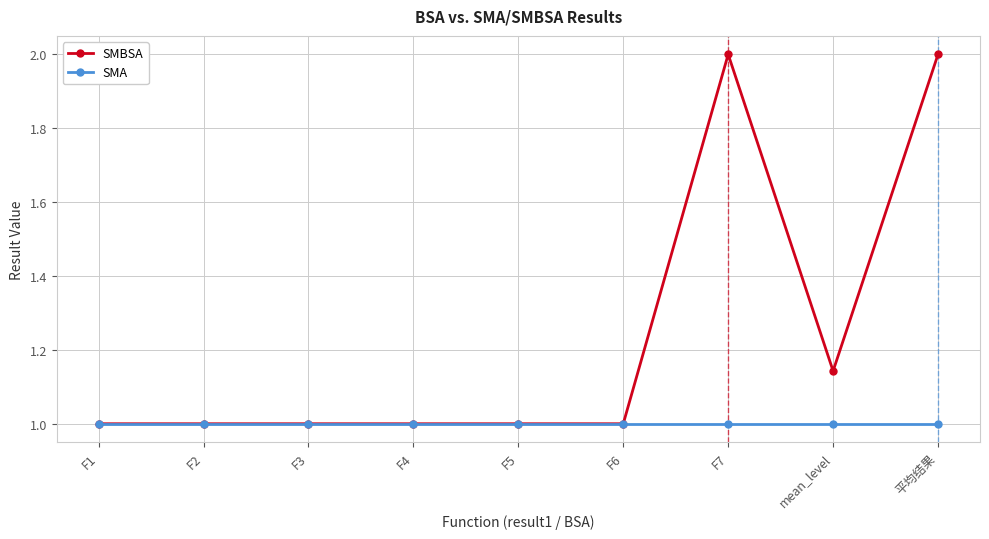

What is the approximate value of SMBSA at F7?

2.0